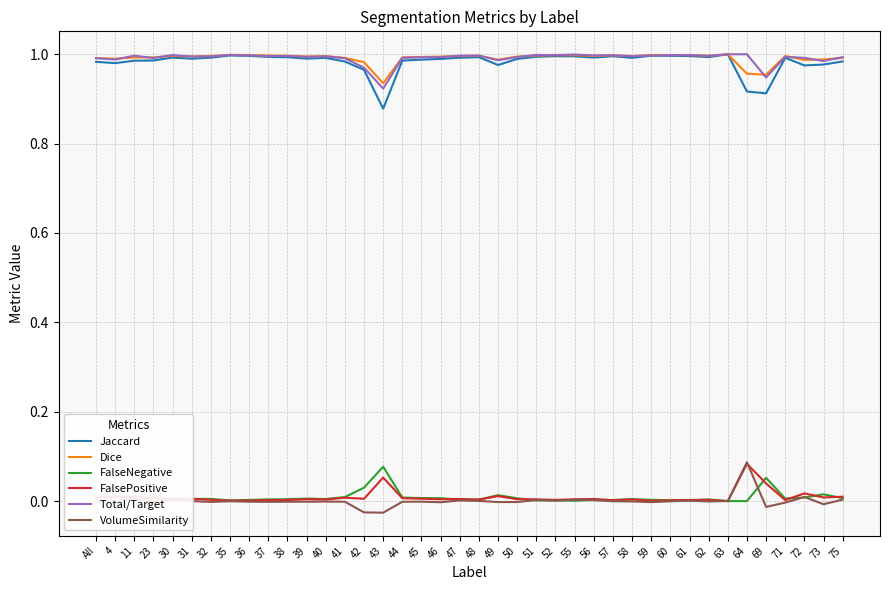

The value of Total/Target at 60 is 1.0. True or false?

True